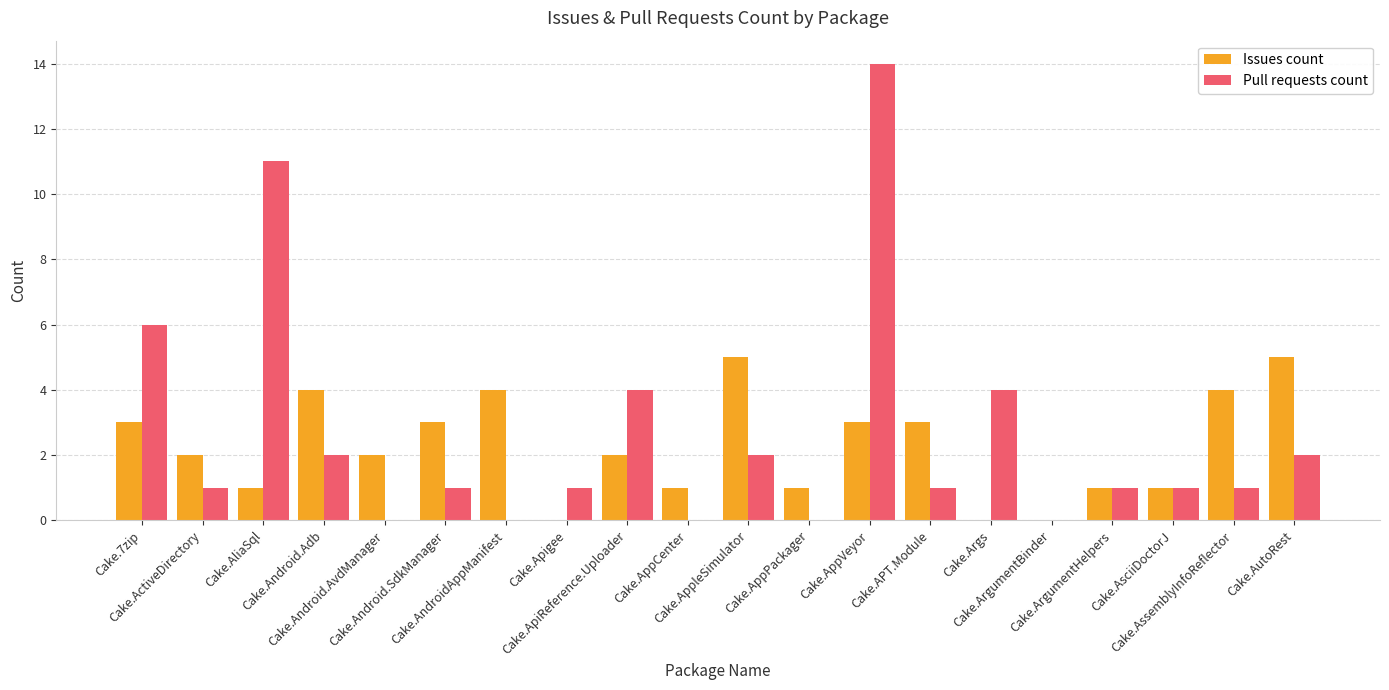

What is the sum of all Issues count values?

45